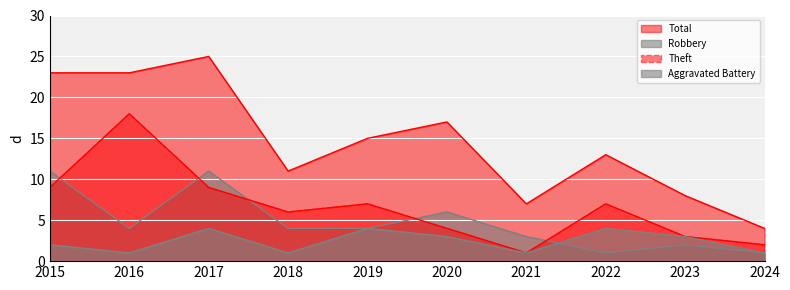

How many values in the Robbery series exceed 4?

3